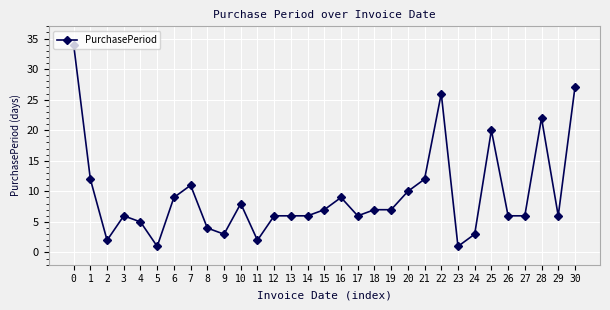

Where is the first local minimum?

2